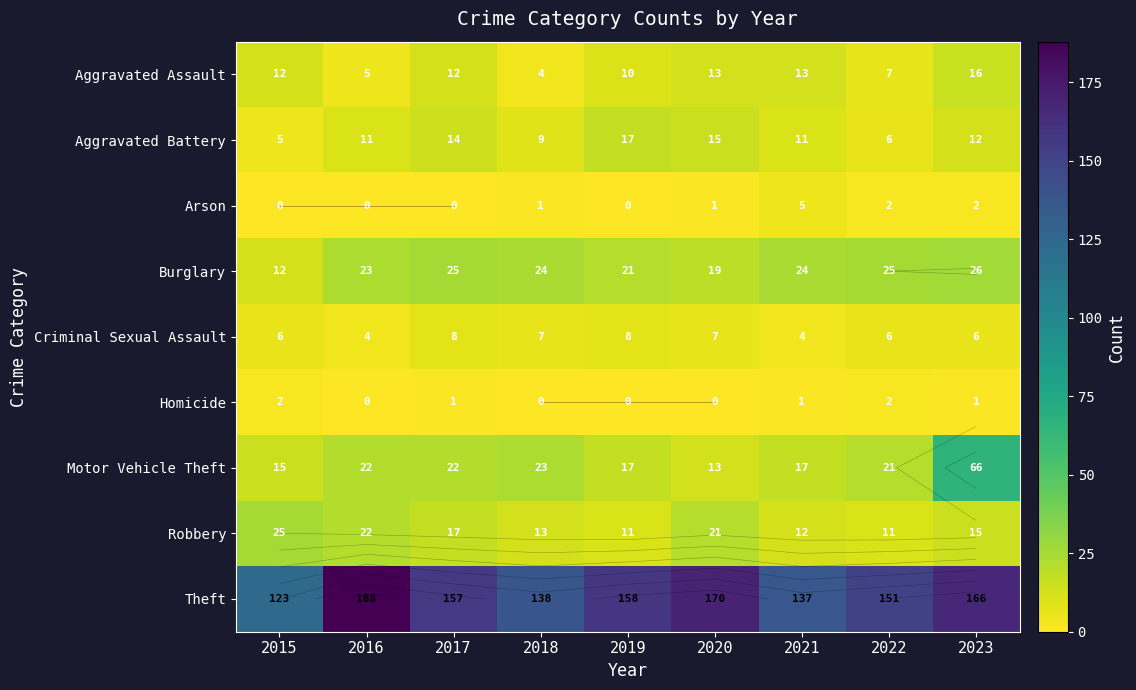

What is the difference between the maximum and minimum values in the Aggravated Battery series?

12